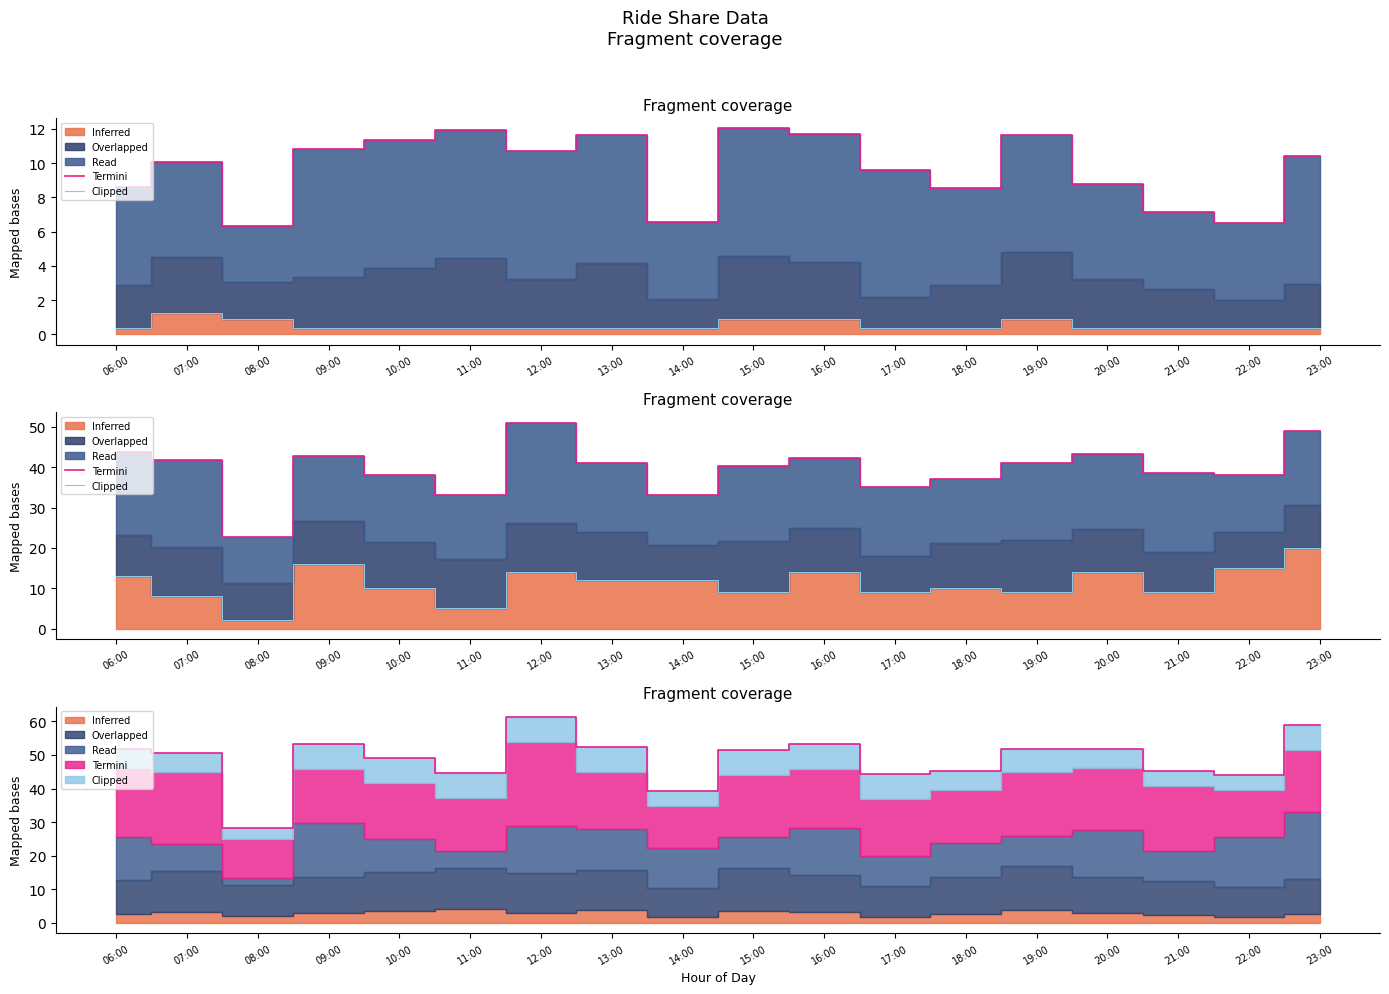

What is the value of the Termini point at the 14th from the left?

40.9